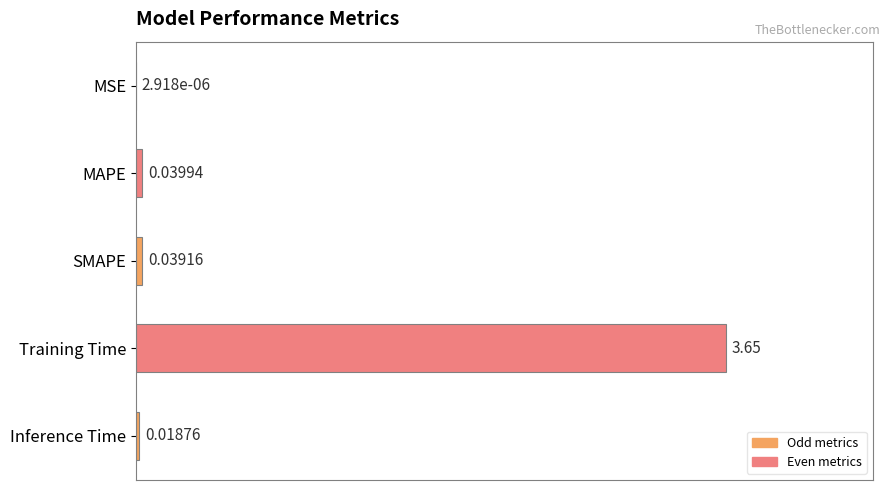

Which label corresponds to the largest value in the chart?

Training Time